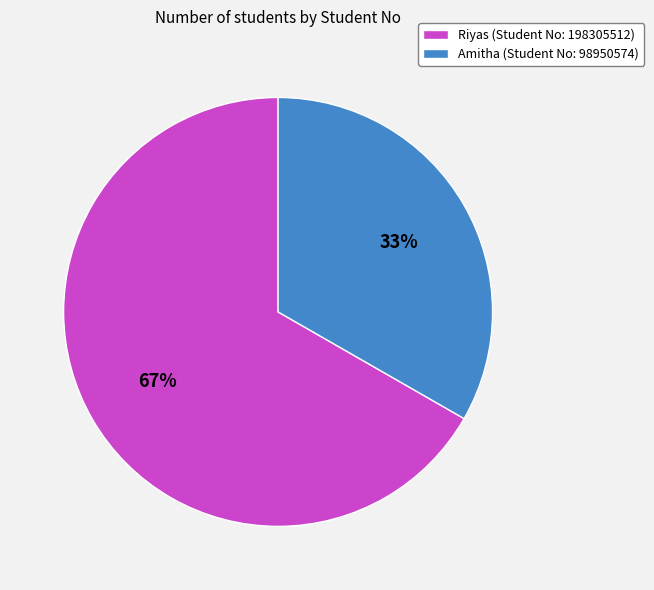

What is the majority slice?

Riyas